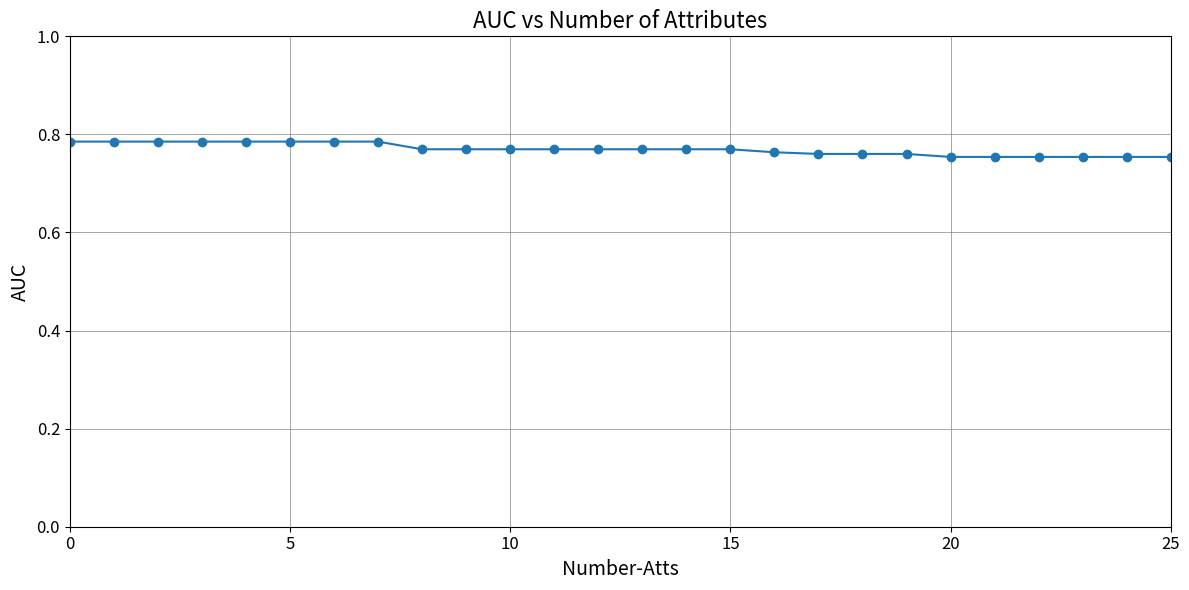

What is the sum of all values?

20.0